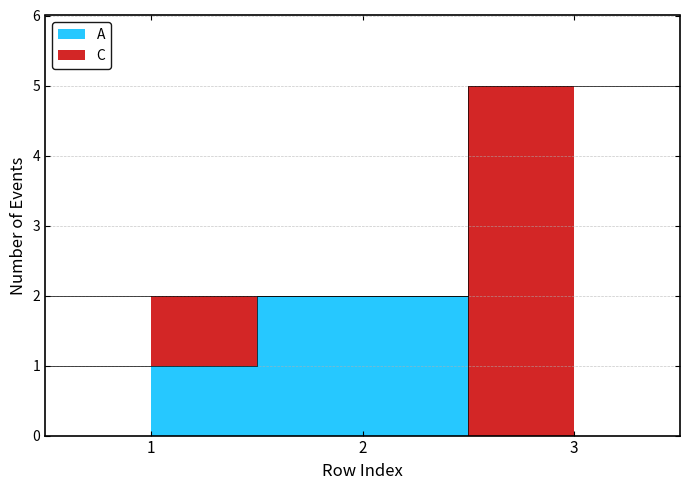

What are all the series names shown in the legend?

A, C